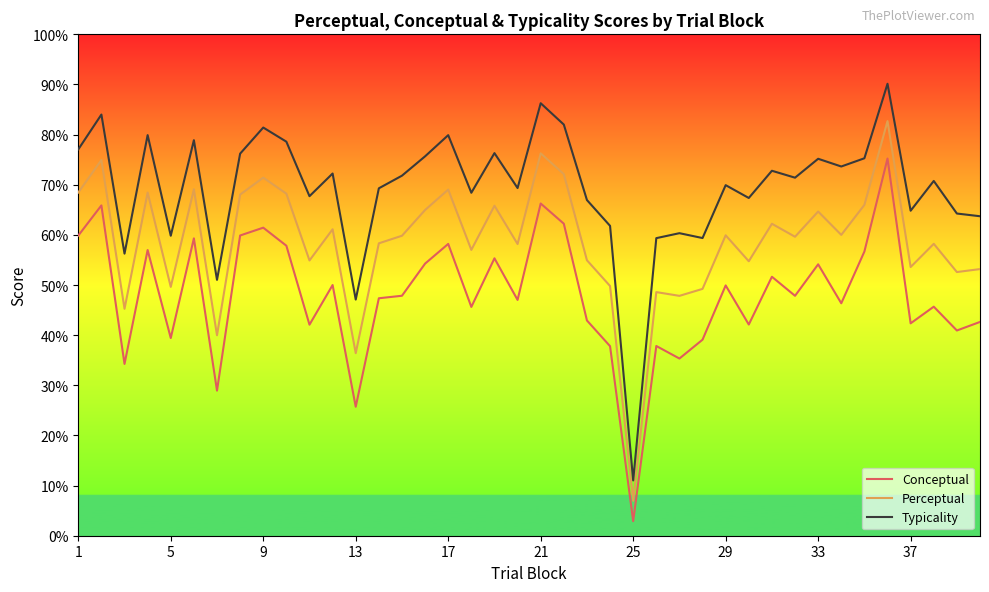

True or false: Conceptual and Perceptual intersect in this chart.

False